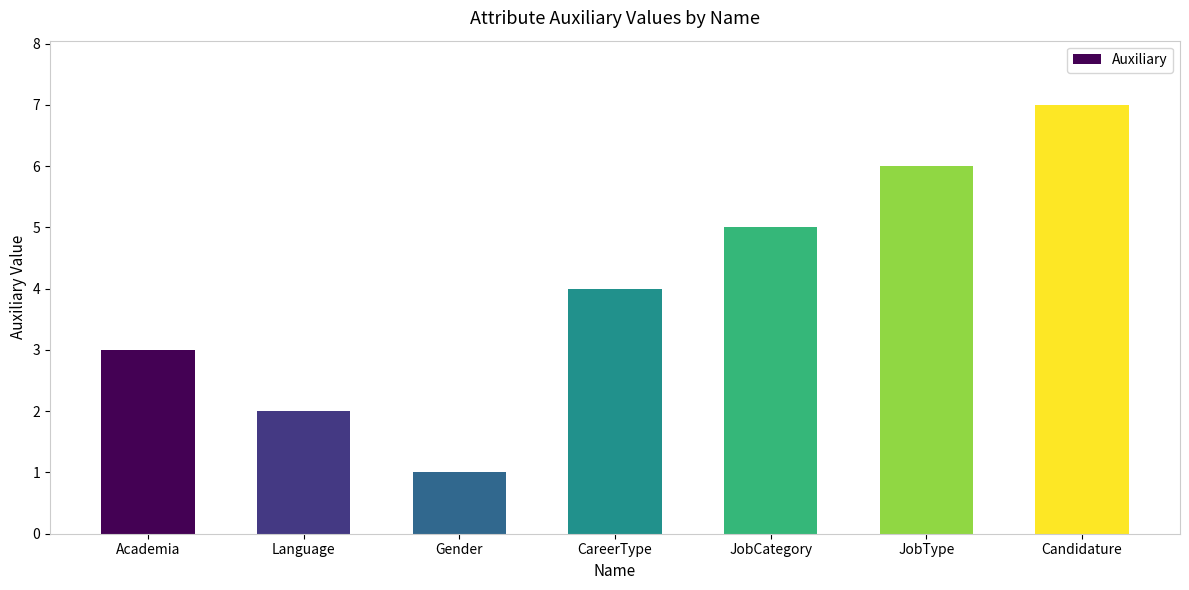

Is it true that the value at CareerType is 4?

True